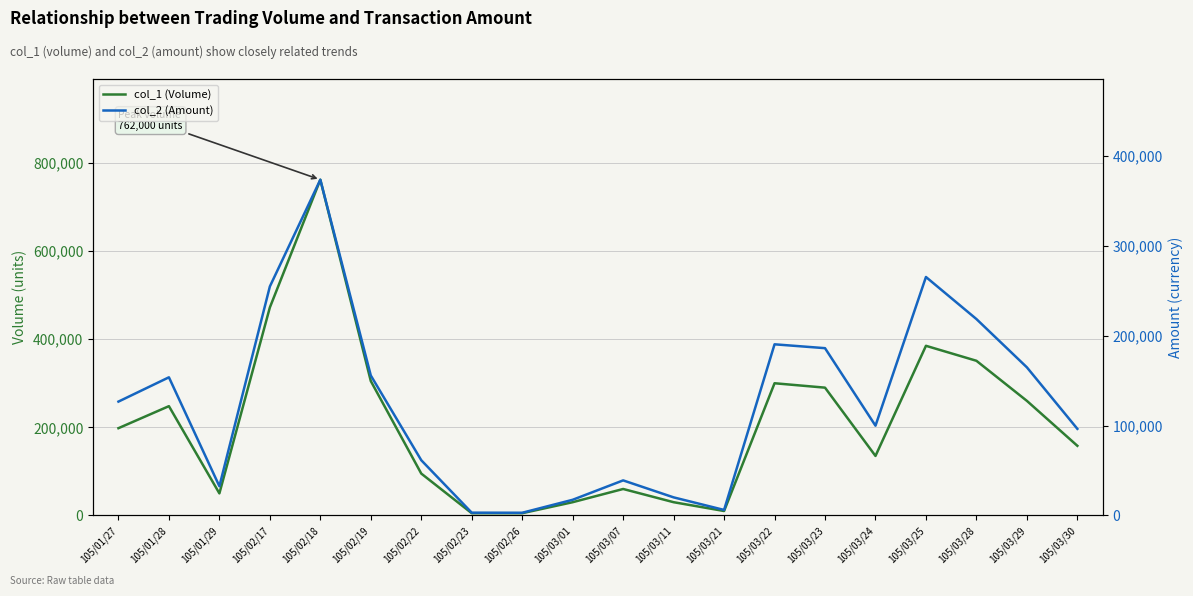

At which category does col_1 (Volume) reach its first local peak?

105/01/28